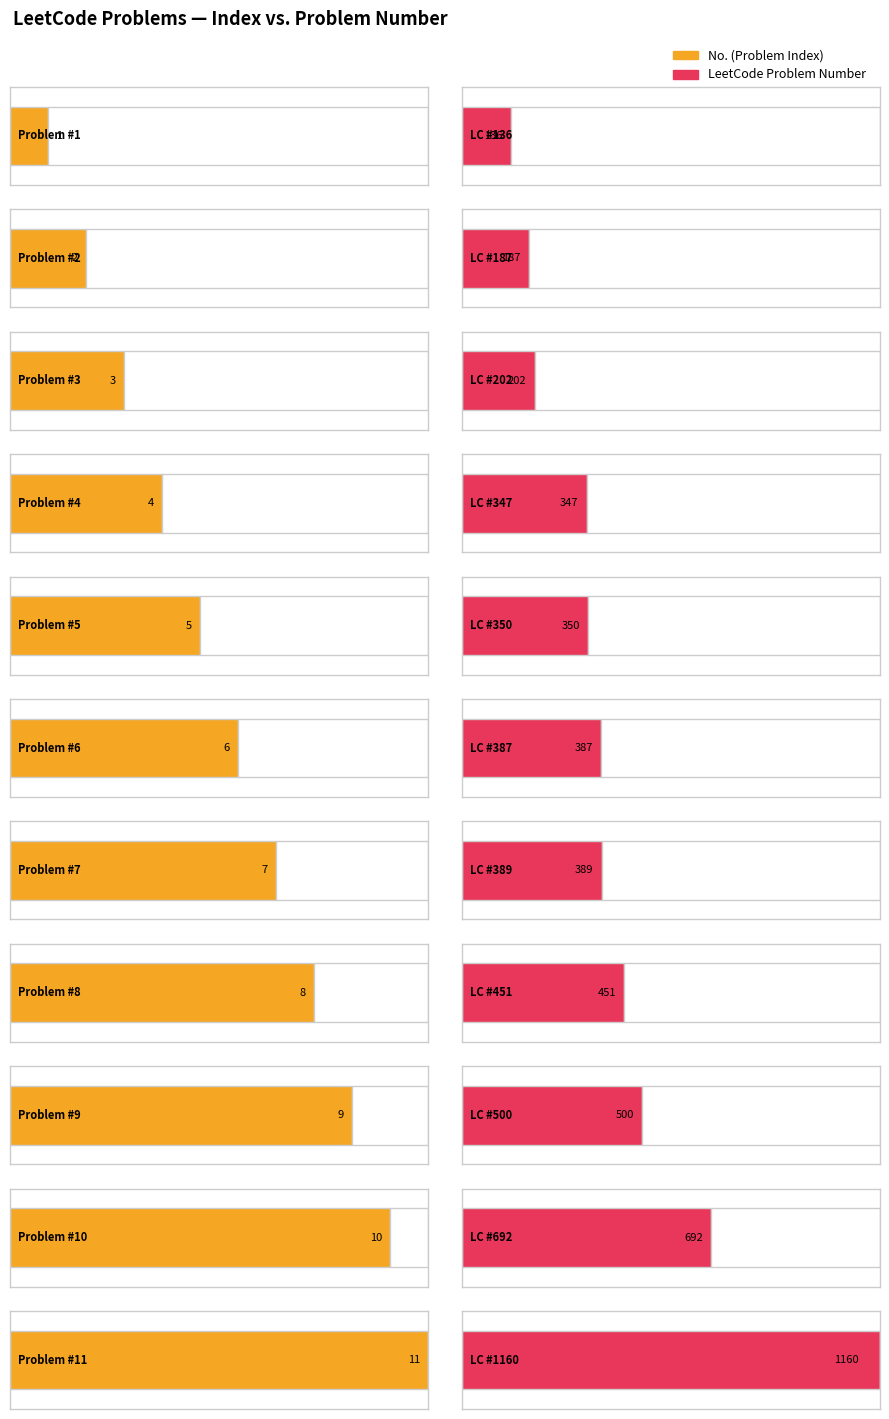

The No. series shows 7 at 7. True or false?

True